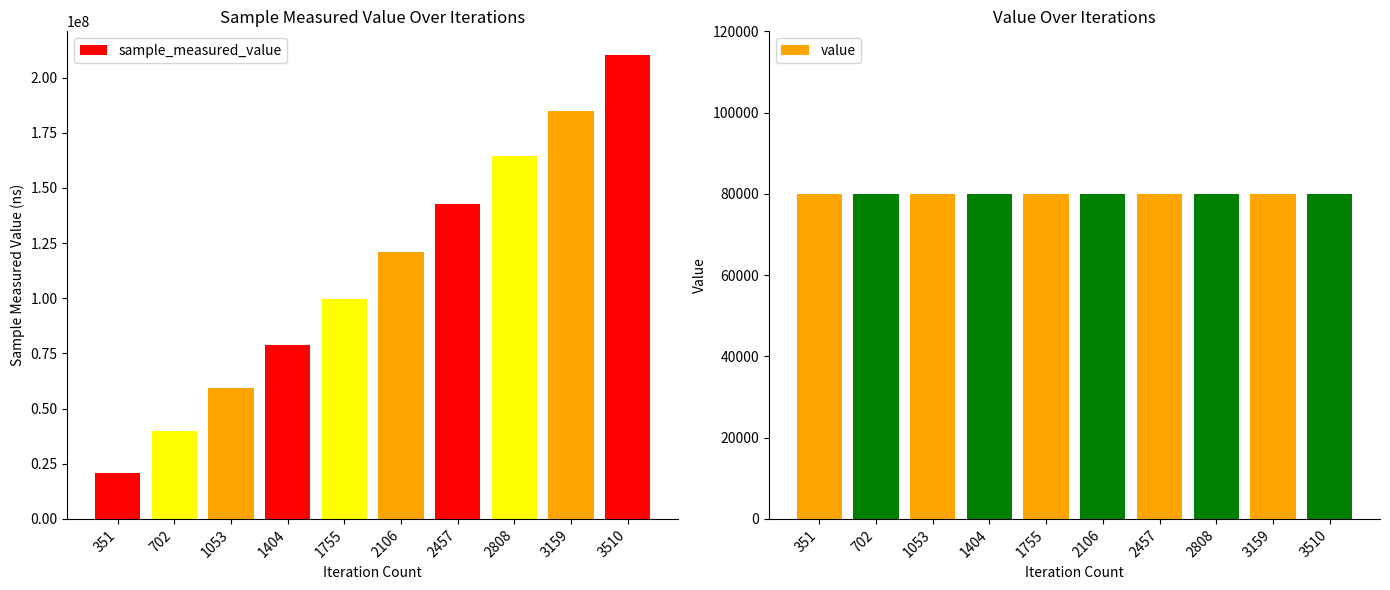

Is it true that value equals 80000 at 351?

True